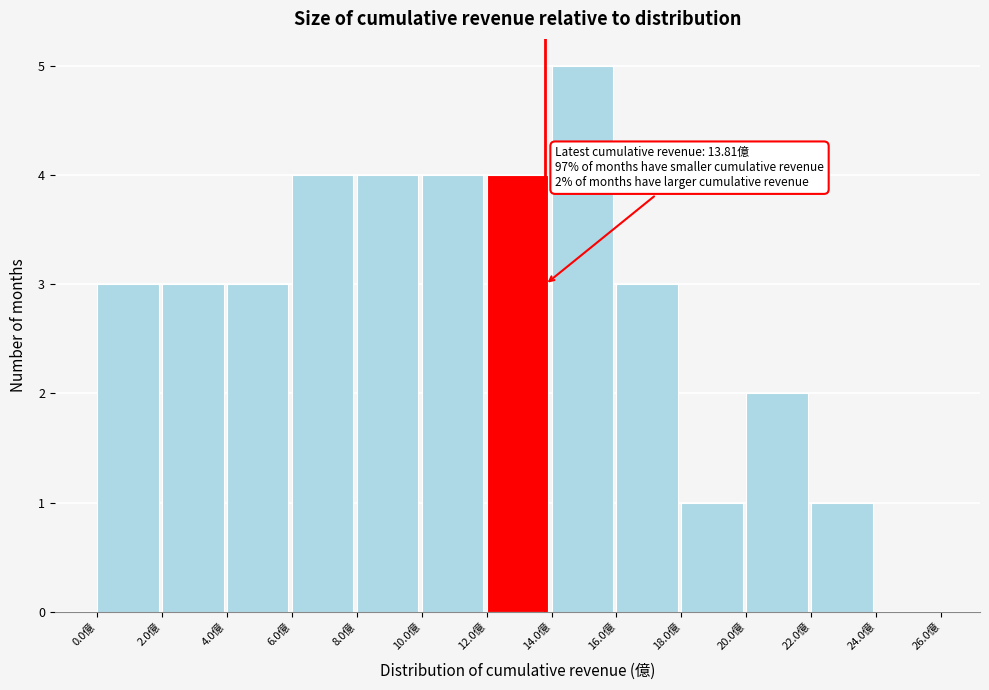

Which range on the x-axis has the tallest bar?

14 to 16